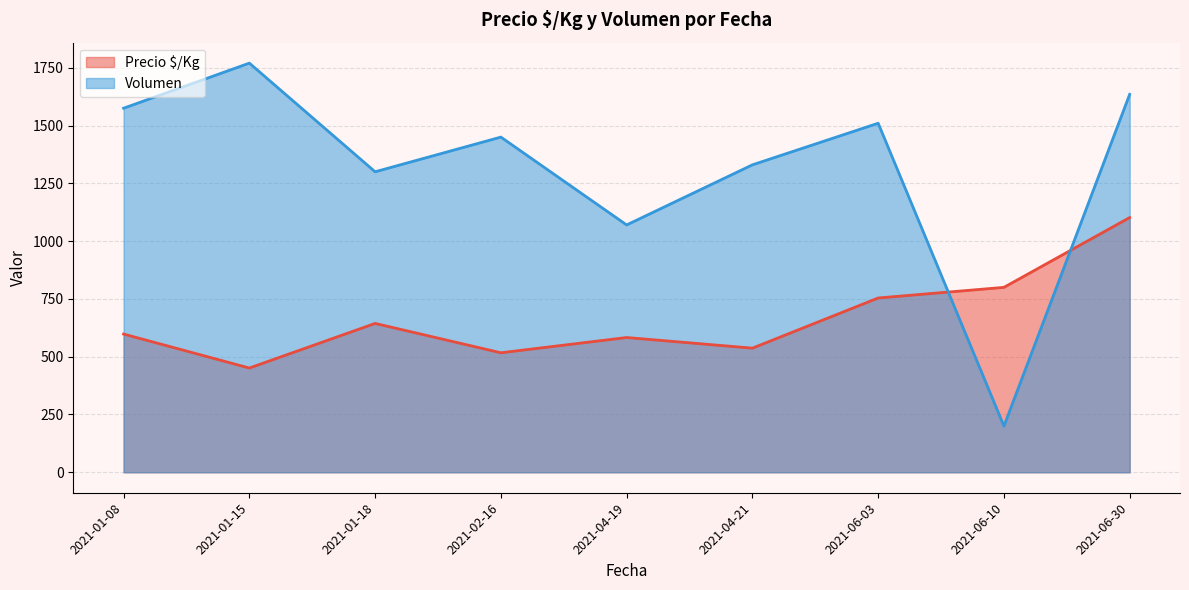

How many lines are shown in the chart?

2